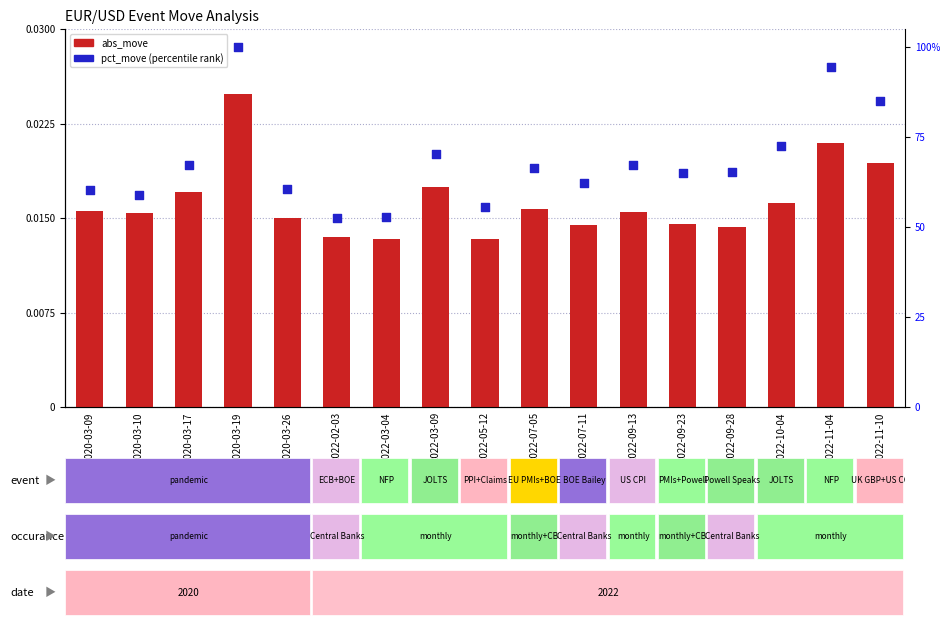

Which series contains the highest Y value?

pct_move (percentile rank)